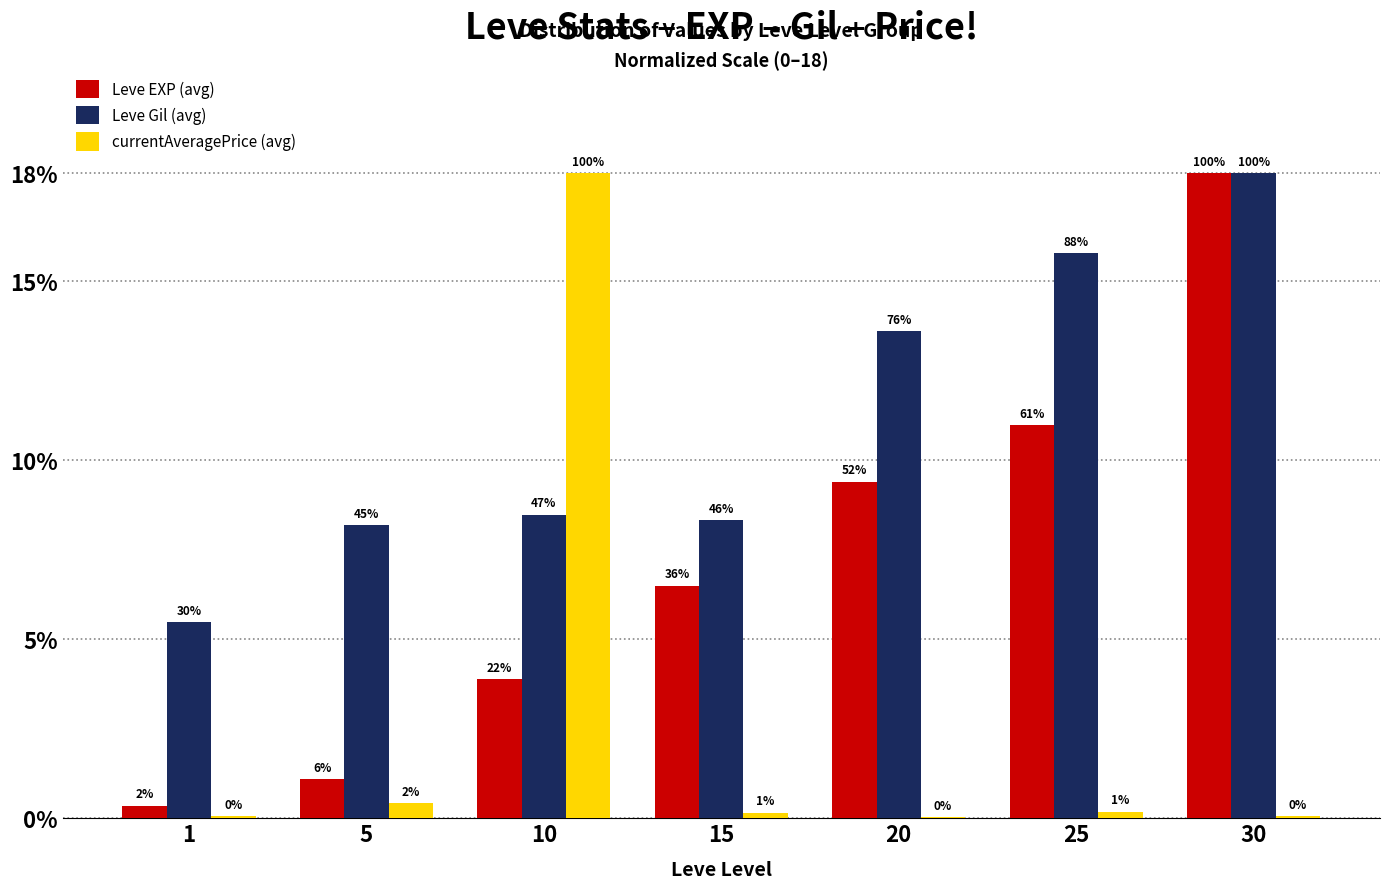

At how many categories does at least one series exceed 6?

6